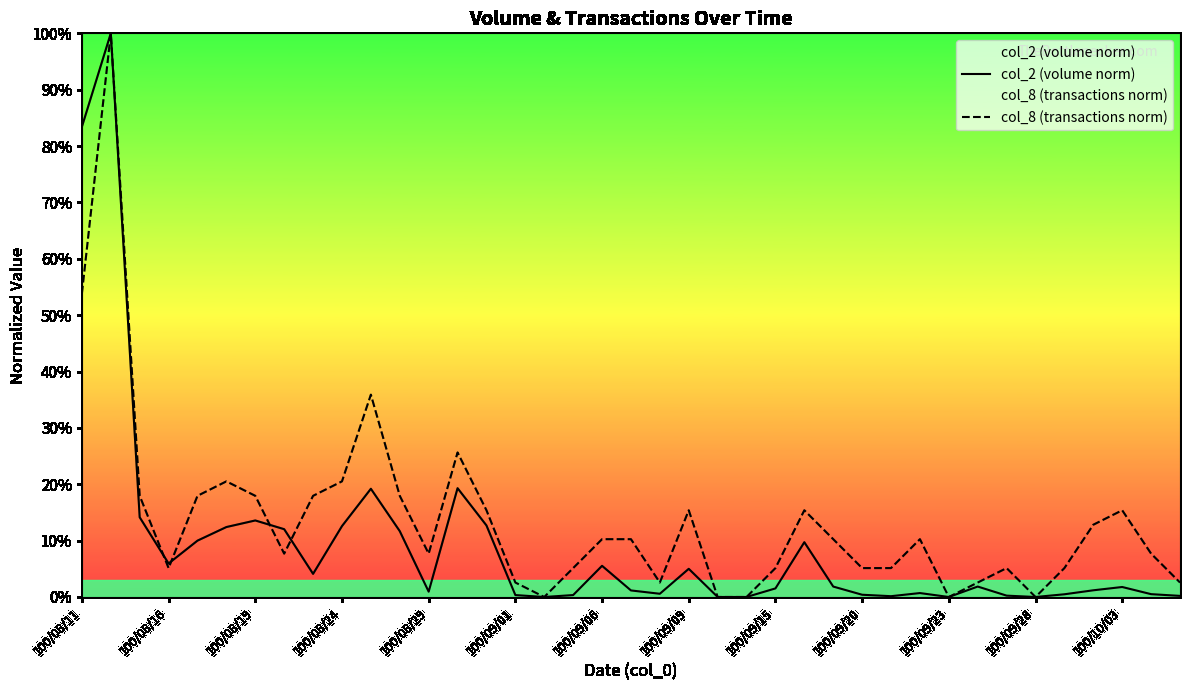

What are all the series names shown in the legend?

col_2 (volume norm), col_8 (transactions norm)